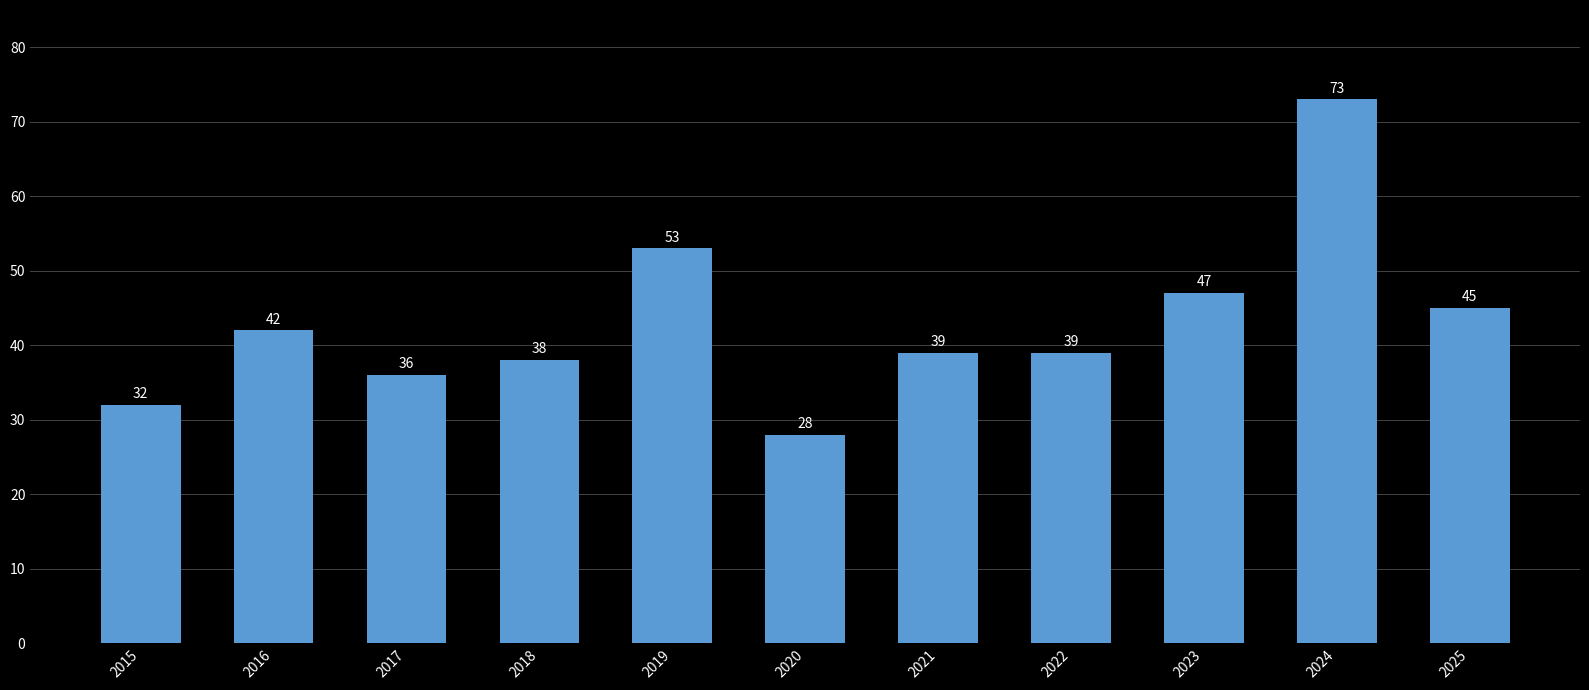

Are the bars grouped side by side (vs. stacked)?

No